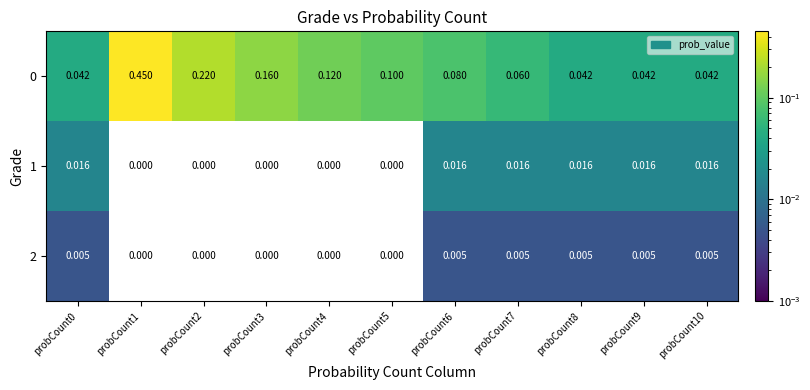

Reading left to right, transcribe all the data shown in this chart.

0: probCount0=0.0	probCount1=0.5	probCount2=0.2	probCount3=0.2	probCount4=0.1	probCount5=0.1	probCount6=0.1	probCount7=0.1	probCount8=0.0	probCount9=0.0	probCount10=0.0
1: probCount0=0.0	probCount1=0.0	probCount2=0.0	probCount3=0.0	probCount4=0.0	probCount5=0.0	probCount6=0.0	probCount7=0.0	probCount8=0.0	probCount9=0.0	probCount10=0.0
2: probCount0=0.0	probCount1=0.0	probCount2=0.0	probCount3=0.0	probCount4=0.0	probCount5=0.0	probCount6=0.0	probCount7=0.0	probCount8=0.0	probCount9=0.0	probCount10=0.0